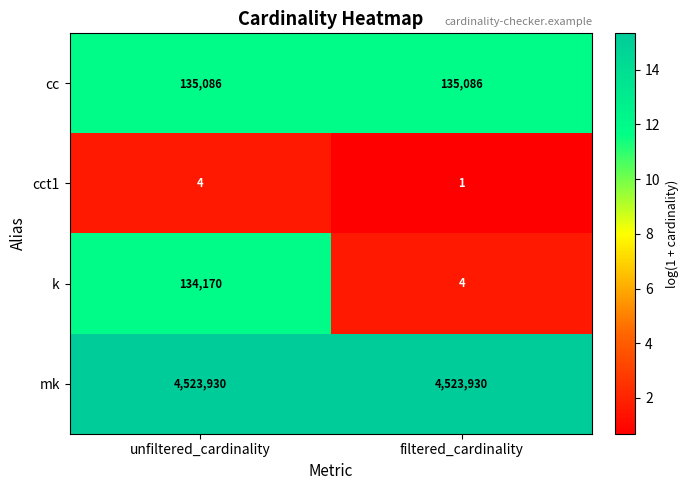

What is the sum of the mk values at filtered_cardinality and unfiltered_cardinality?

9047860